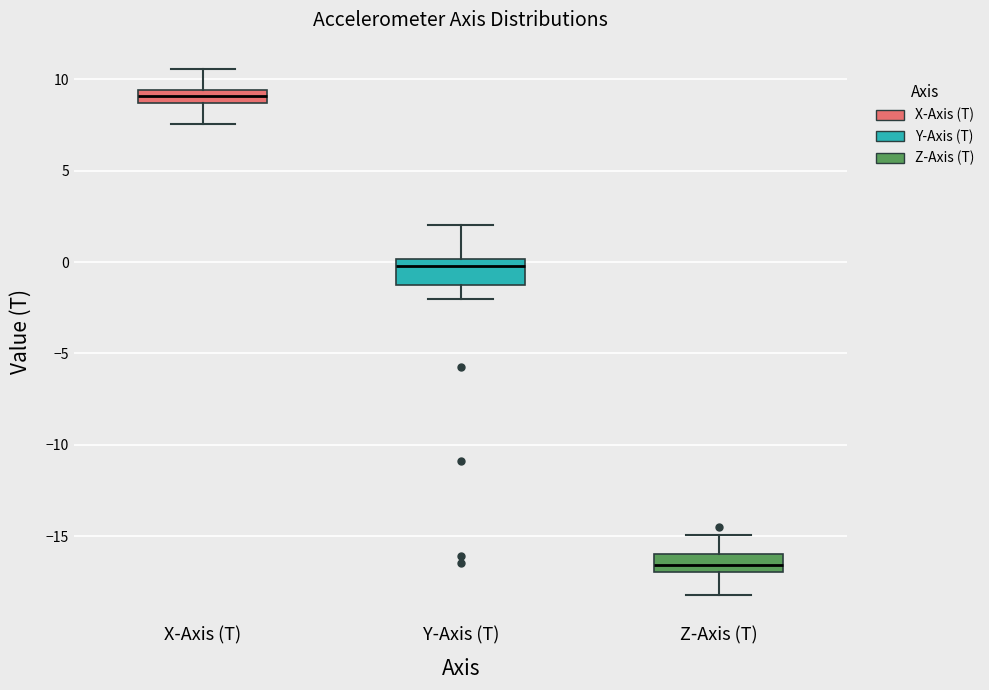

Reading left to right, read every box against the y-axis: the position of its median line, the range the box covers, and the ends of its whiskers. The values are not printed on the chart, so give them approximately, as read against the axis.

X-Axis (T): median 9.0, box 8.5 to 9.5, whiskers 7.5 to 10.5
Y-Axis (T): median 0.0 (just below the box's upper edge), box -1.5 to 0.0, whiskers -2.0 to 2.0
Z-Axis (T): median -16.5, box -17.0 to -16.0, whiskers -18.0 to -15.0